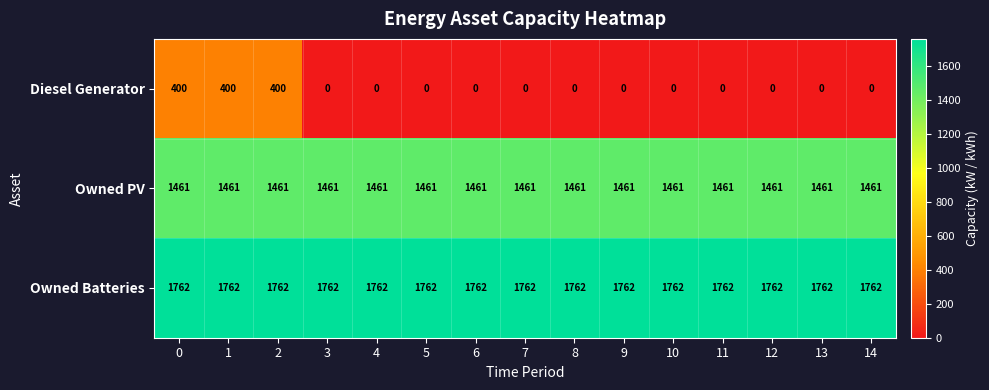

Which series has the widest spread of values?

Diesel Generator